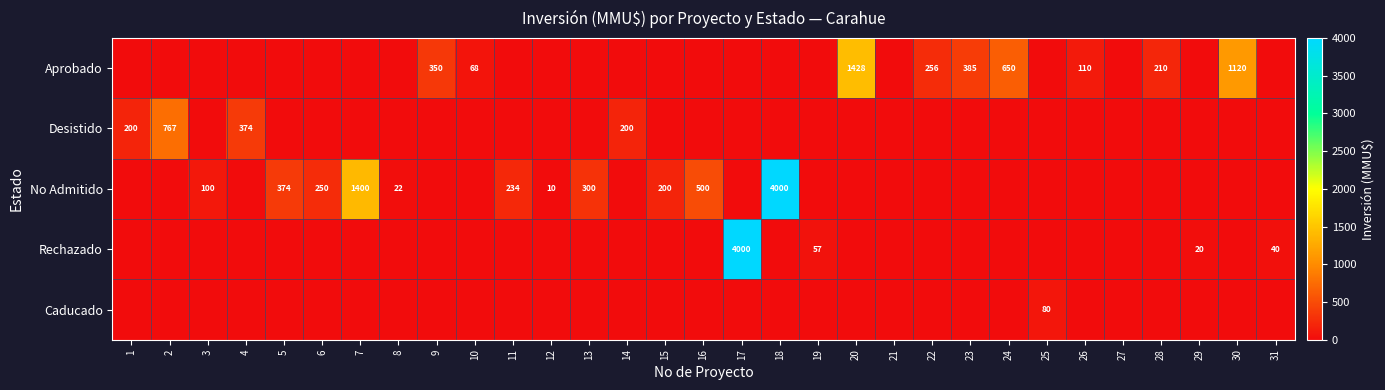

The Aprobado series shows 385 at 23. True or false?

True